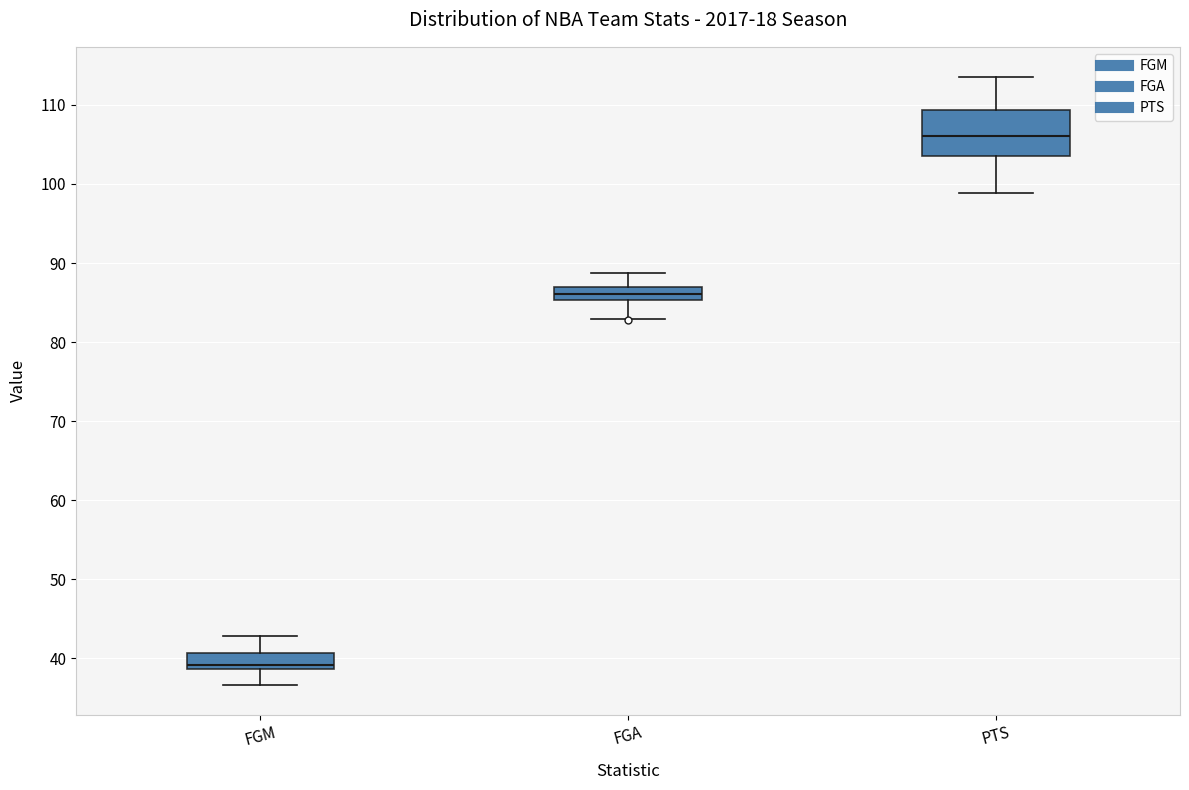

Which box is the tallest, from its lower edge to its upper edge?

PTS